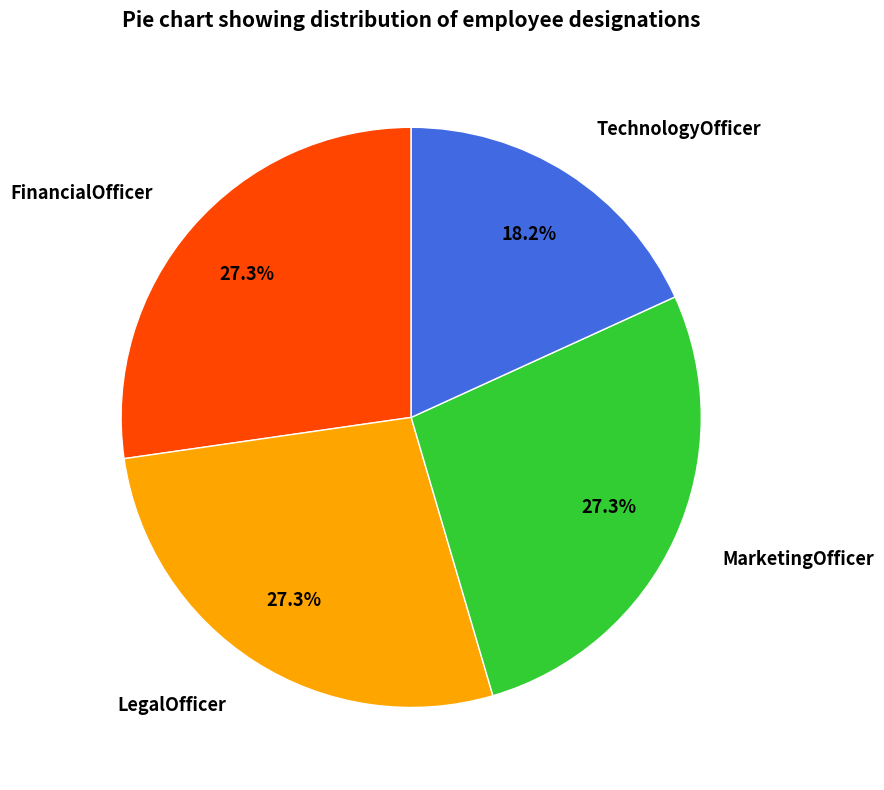

Count the number of slices in the pie.

4